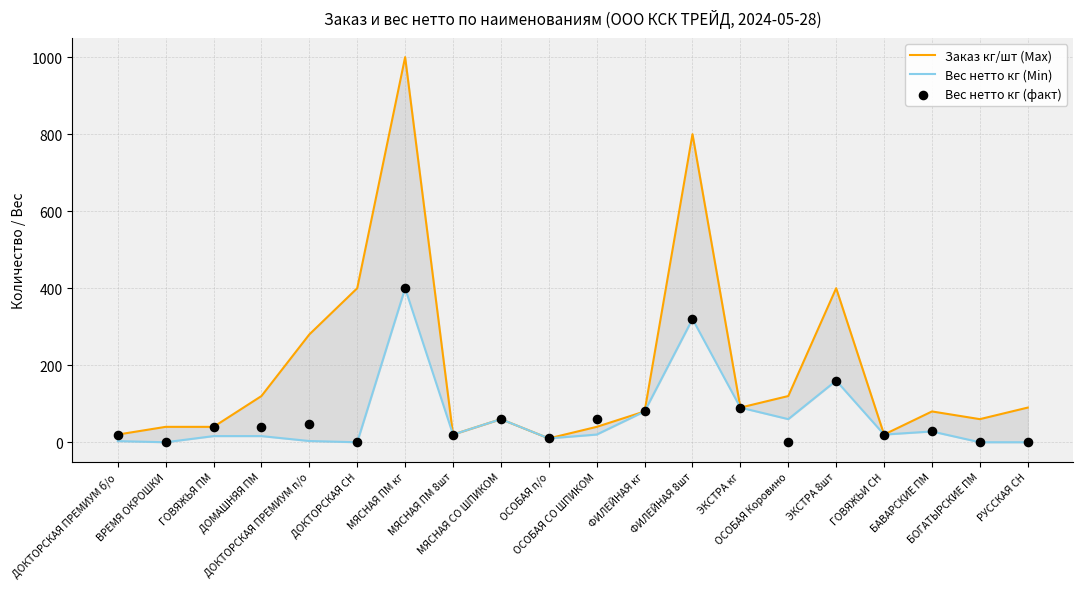

Is the value of Вес нетто кг (Min) at ЭКСТРА 8шт greater than the value of Вес нетто кг (факт) at ОСОБАЯ Коровино?

Yes